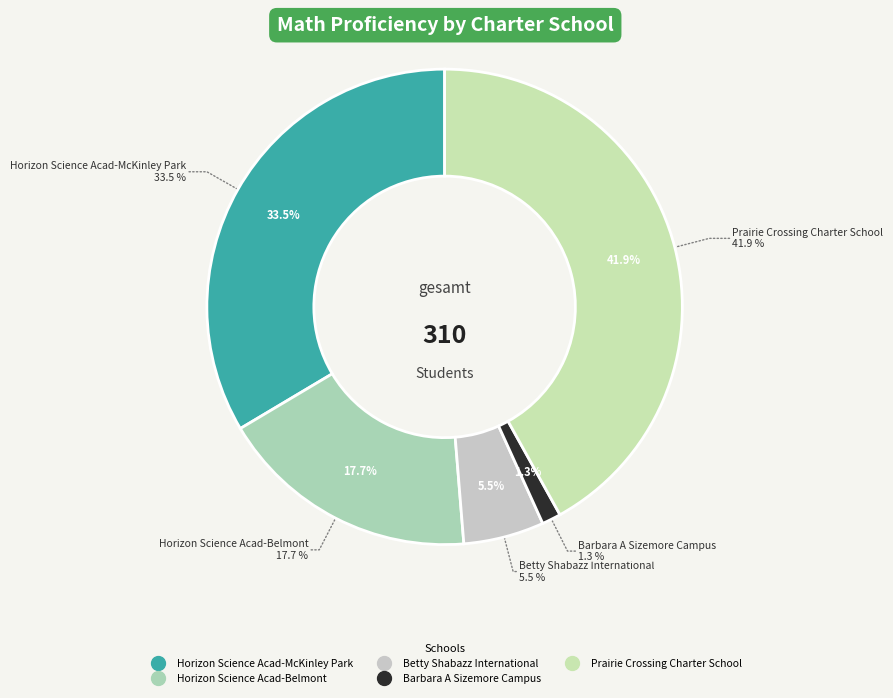

The Barbara A Sizemore Campus slice represents 6% of the pie. True or false?

False